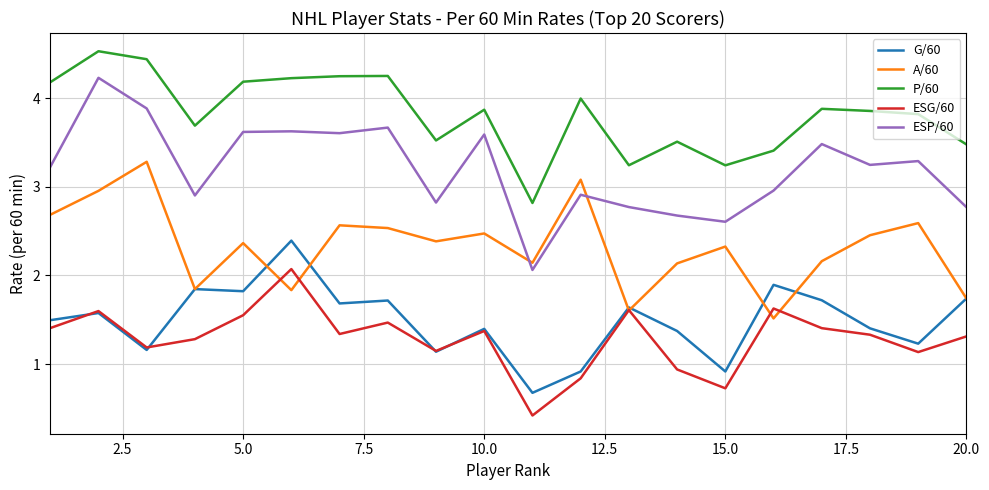

What is the smallest value displayed?

0.4